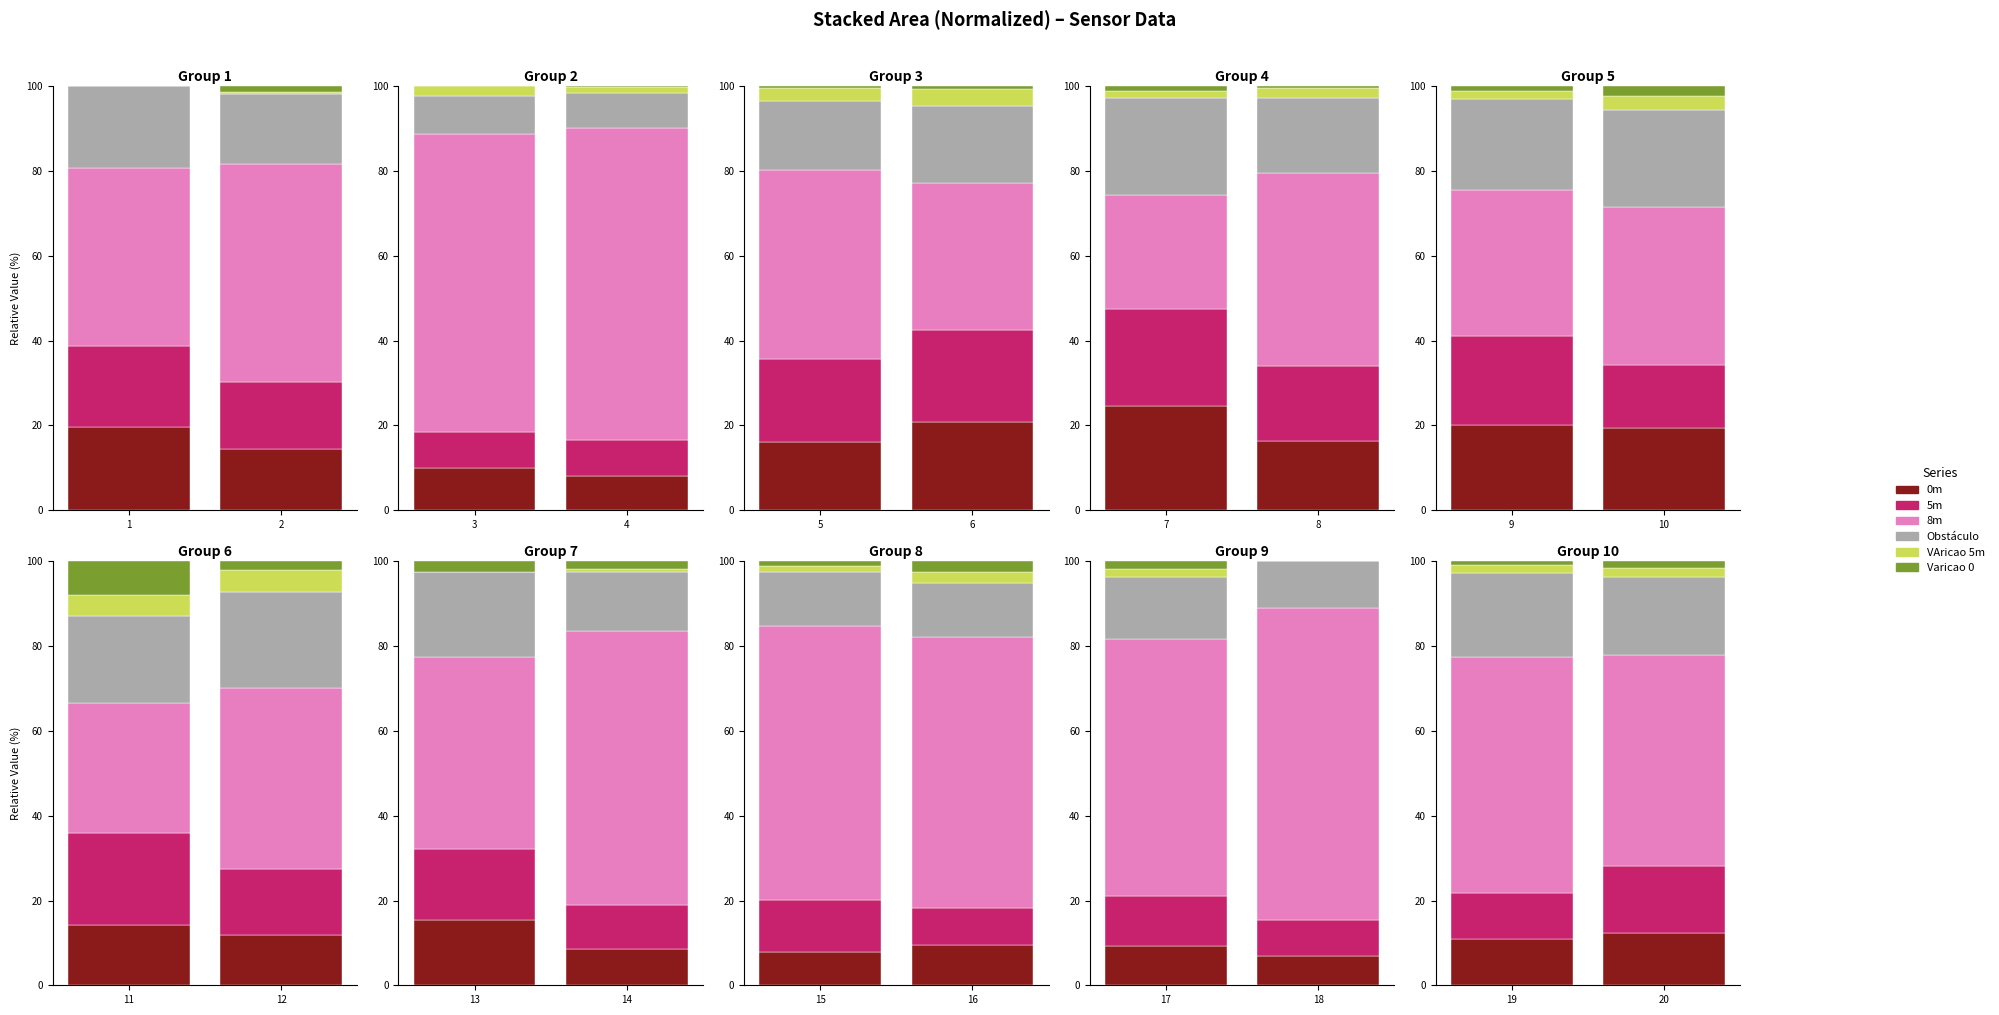

What are all the series names shown in the legend?

0m, 5m, 8m, Obstáculo, VAricao 5m, Varicao 0